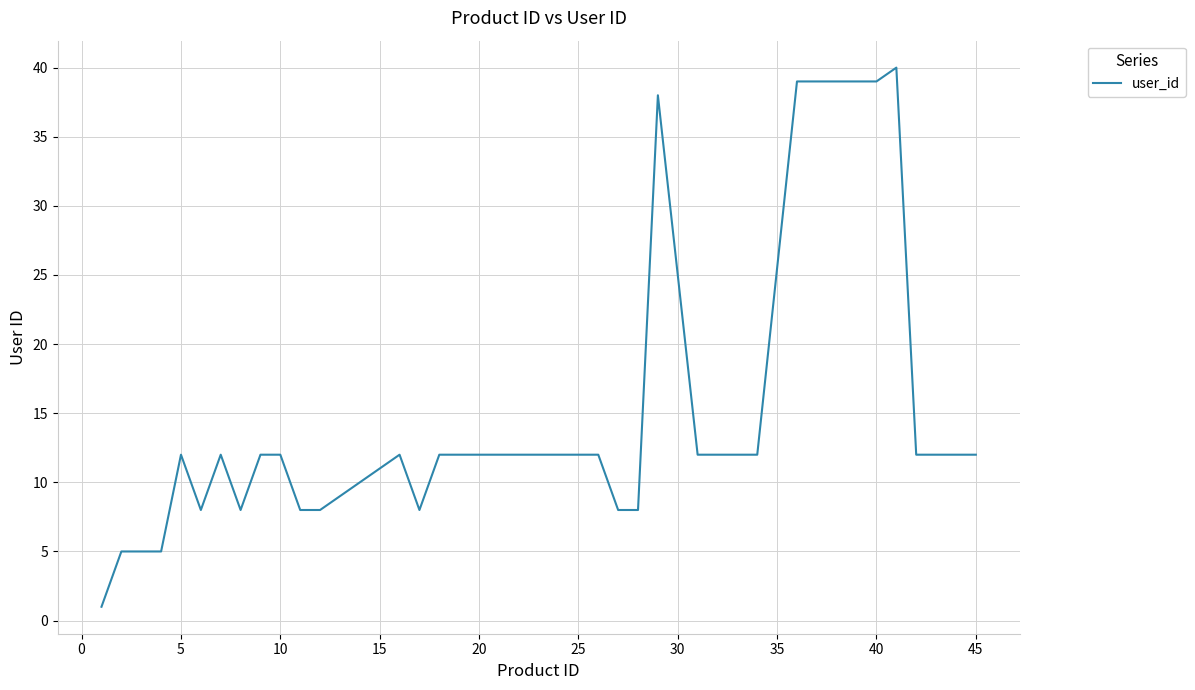

What is the difference between the maximum and minimum values?

39